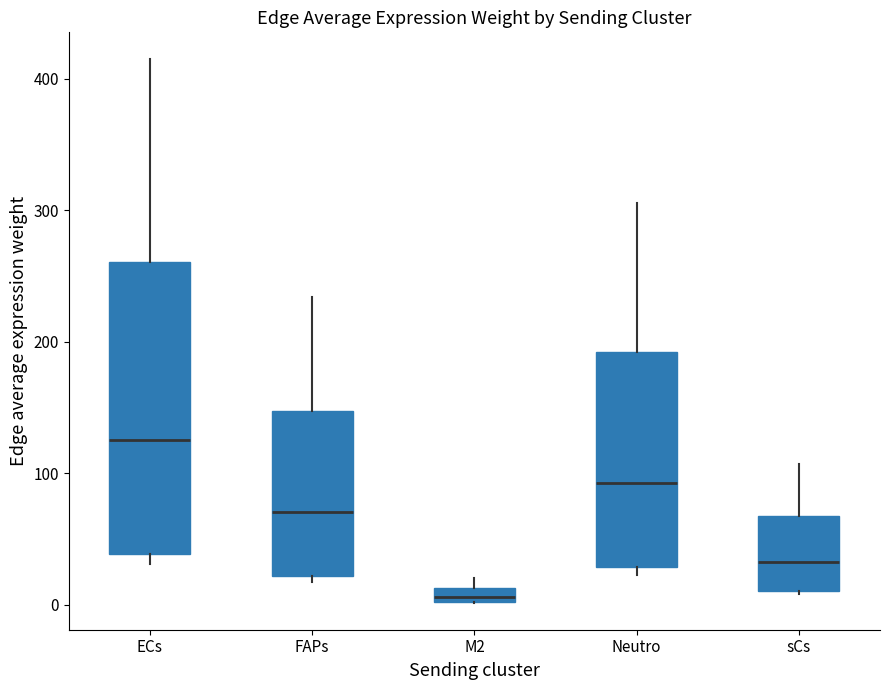

Which box has the highest median line?

ECs